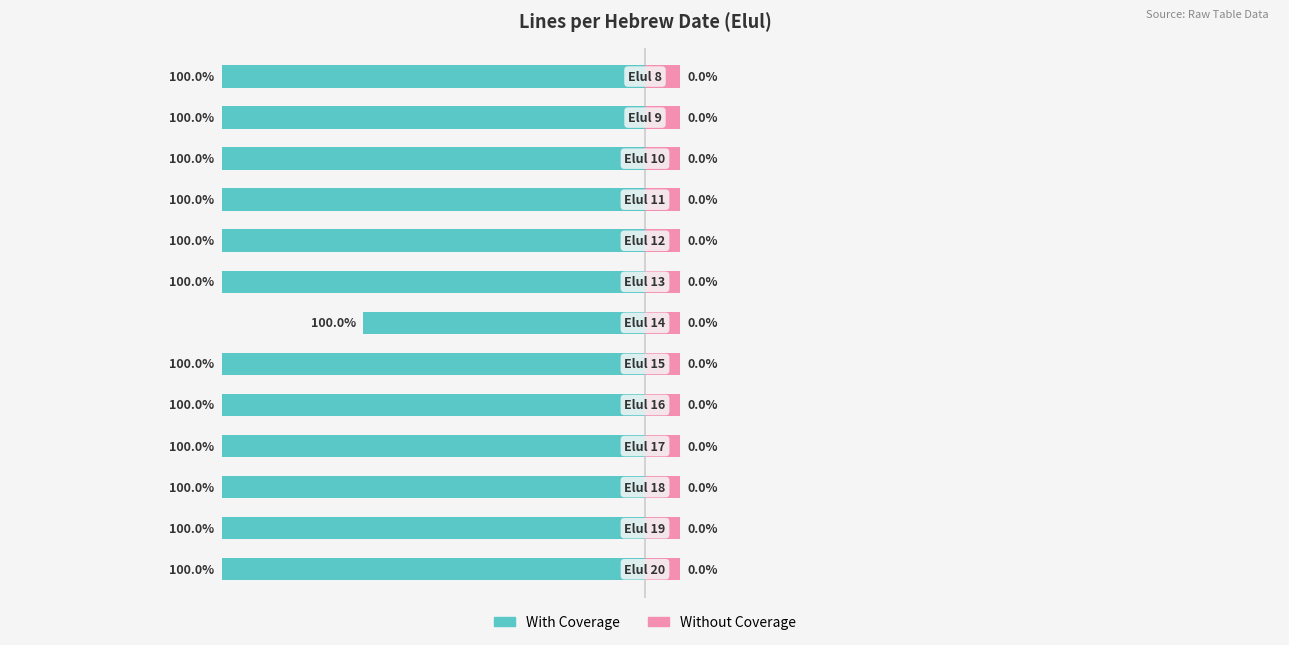

How many bars are there in total?

26